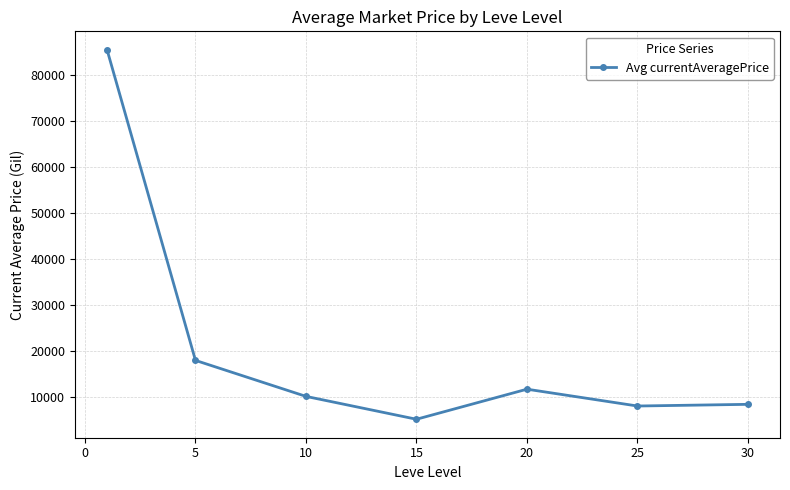

How many interior local peaks (higher than both neighbors) does the data have?

1